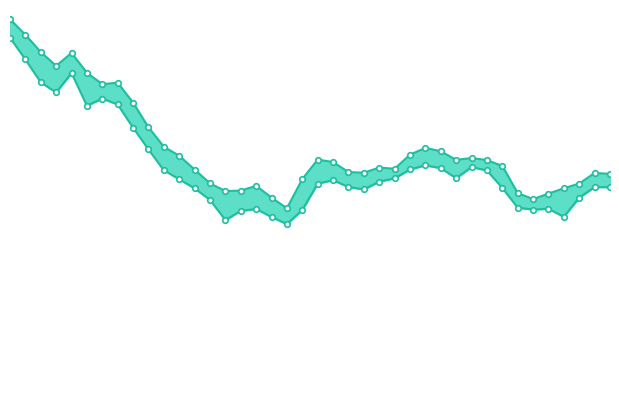

What is the difference between the Low values at 6 and 0?

2.7